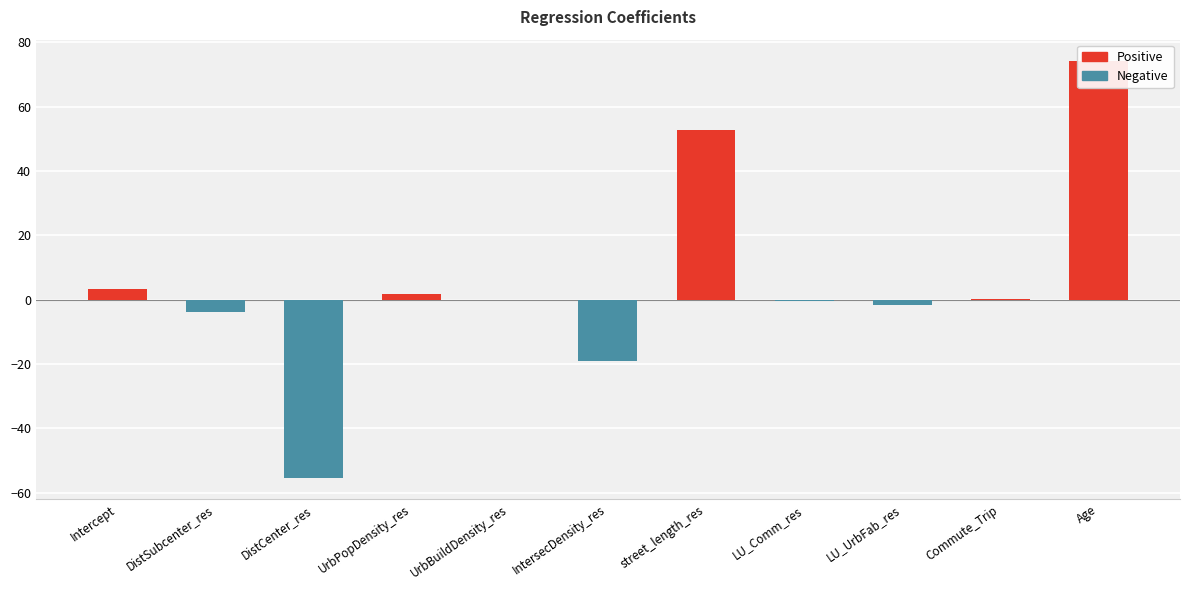

Rank the categories by value from lowest to highest.

DistCenter_res, IntersecDensity_res, DistSubcenter_res, LU_UrbFab_res, LU_Comm_res, UrbBuildDensity_res, Commute_Trip, UrbPopDensity_res, Intercept, street_length_res, Age